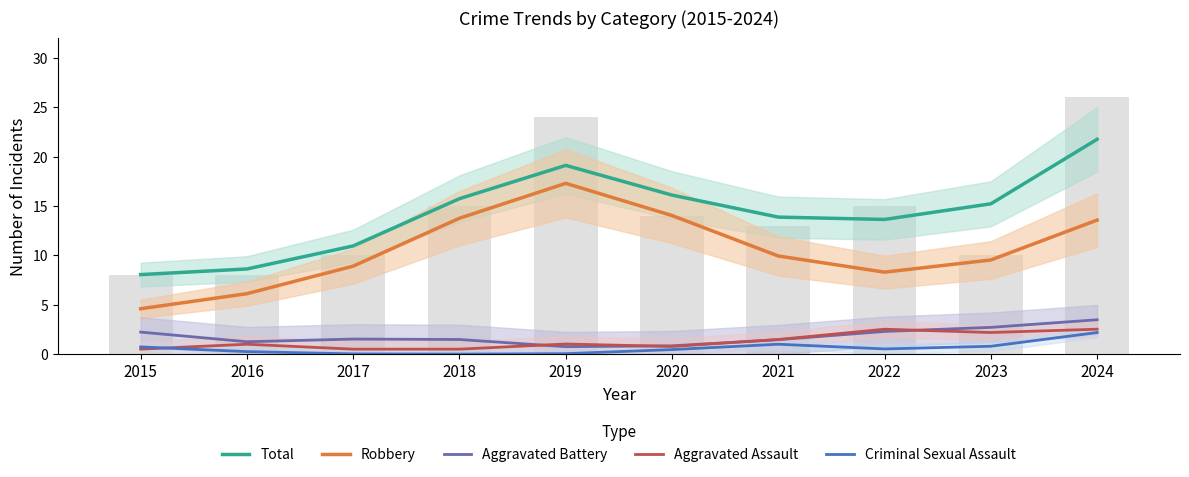

Which series has the largest range (max minus min)?

Total